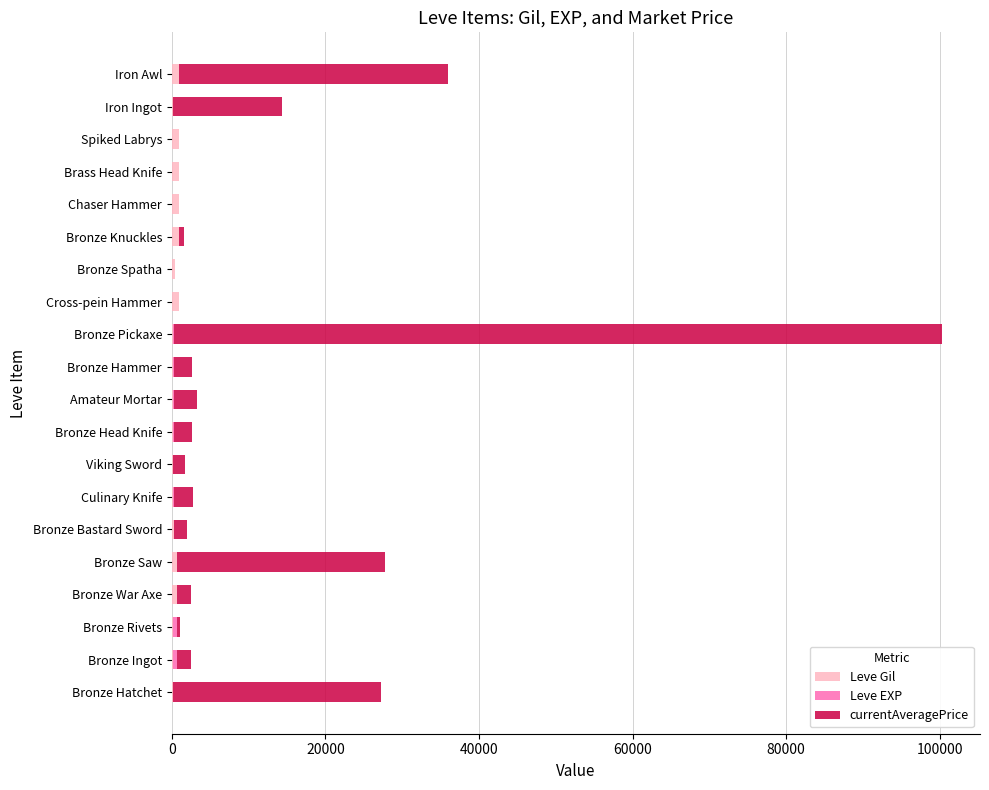

How many categories are shown in the chart?

20